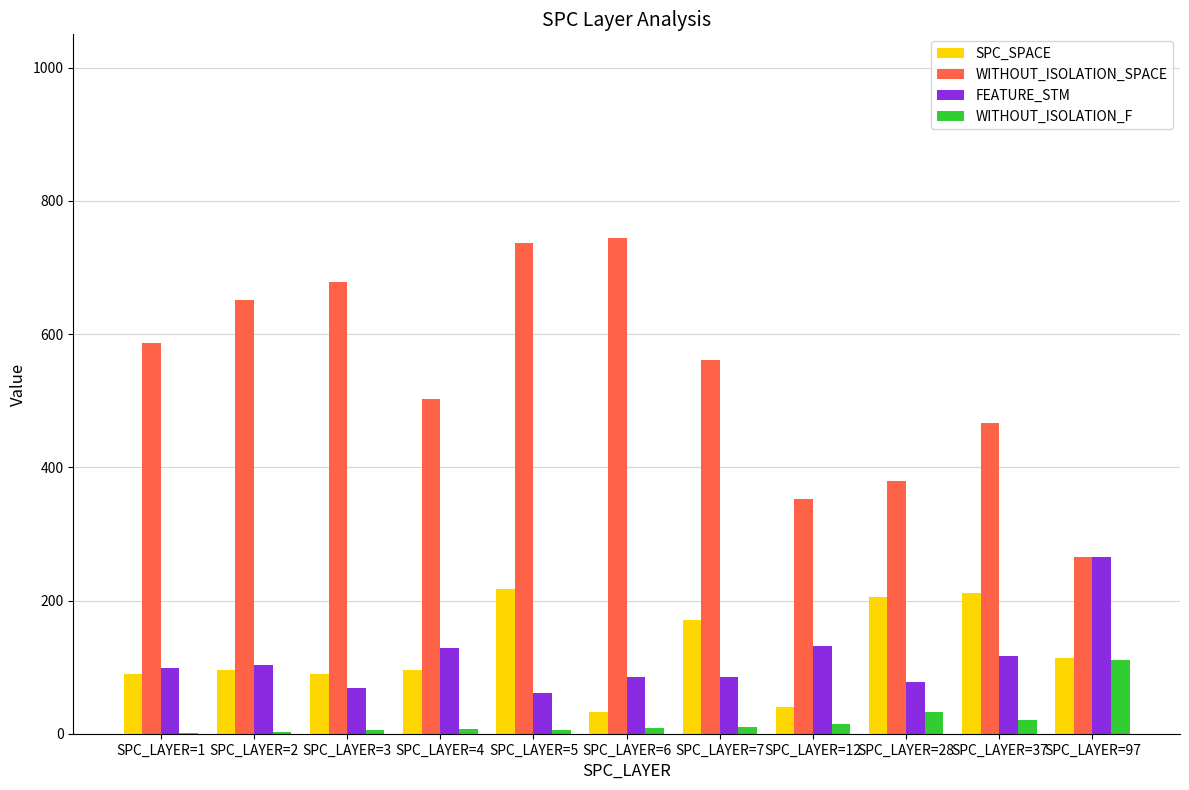

Is the value of SPC_SPACE at SPC_LAYER=7 greater than the value of WITHOUT_ISOLATION_F at SPC_LAYER=2?

Yes